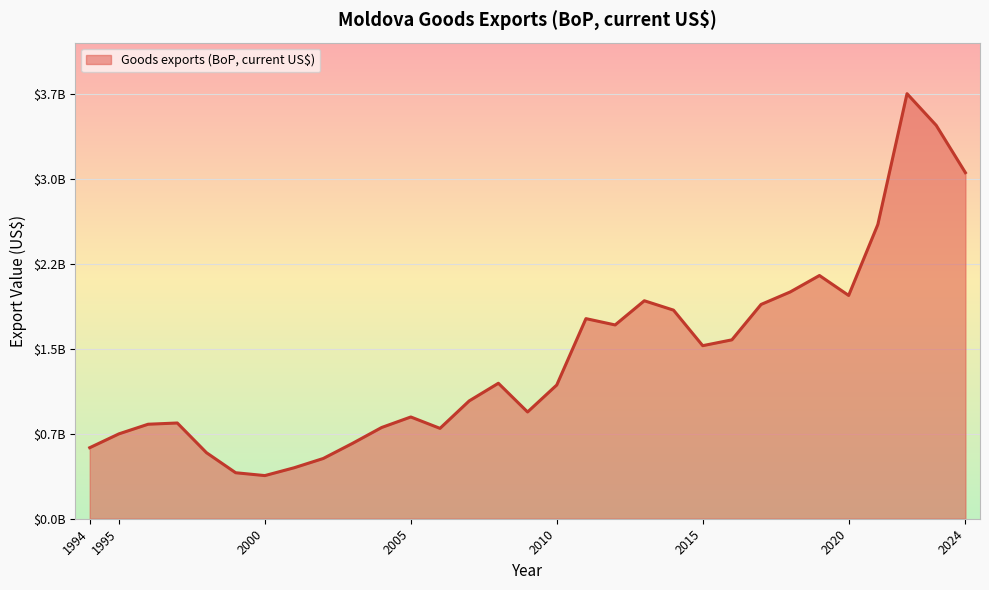

Where does the data first go above 1164601249?

2008